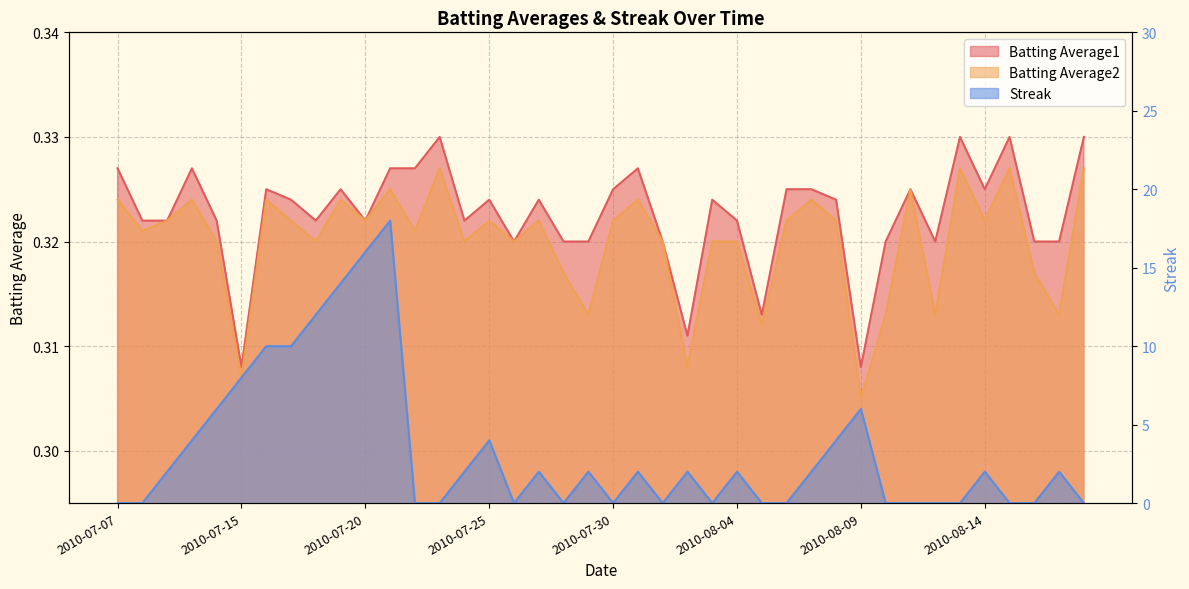

How many intersections are there between Batting Average1 and Streak?

20